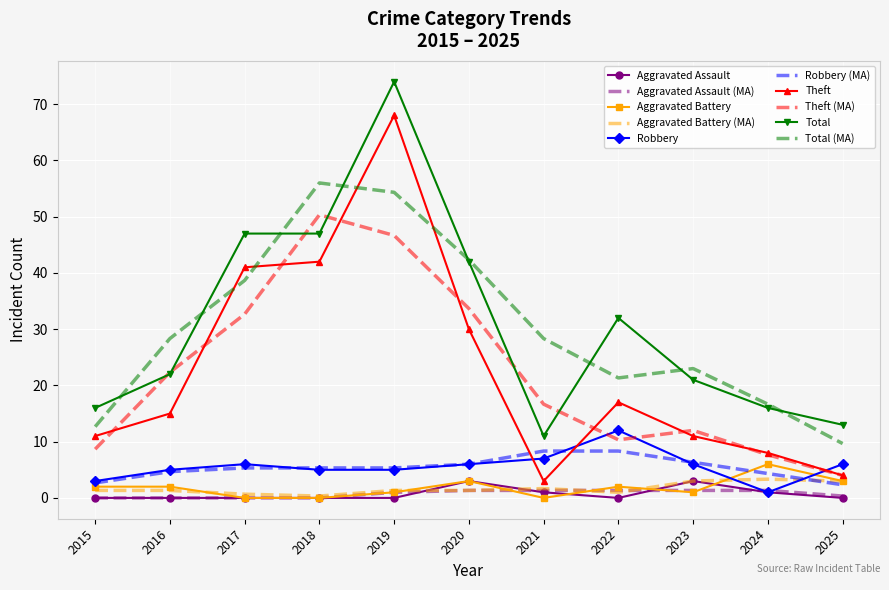

How many series are shown in this chart?

10